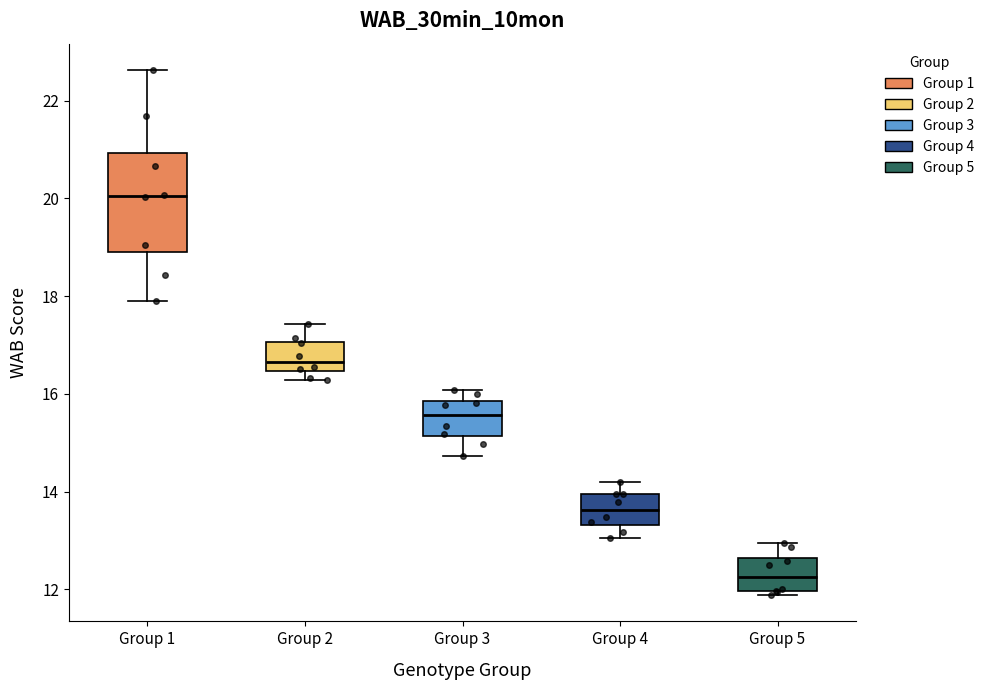

Reading left to right, transcribe this box plot: for each box, give where its median line is, the range the box spans, and where its two whiskers end, as read against the y-axis. The values are not printed on the chart, so give them approximately, as read against the axis.

Group 1: median 20.0, box 18.8 to 21.0, whiskers 18.0 to 22.6
Group 2: median 16.6, box 16.4 to 17.0, whiskers 16.2 to 17.4
Group 3: median 15.6, box 15.2 to 15.8, whiskers 14.8 to 16.0
Group 4: median 13.6, box 13.4 to 14.0, whiskers 13.0 to 14.2
Group 5: median 12.2, box 12.0 to 12.6, whiskers 11.8 to 13.0